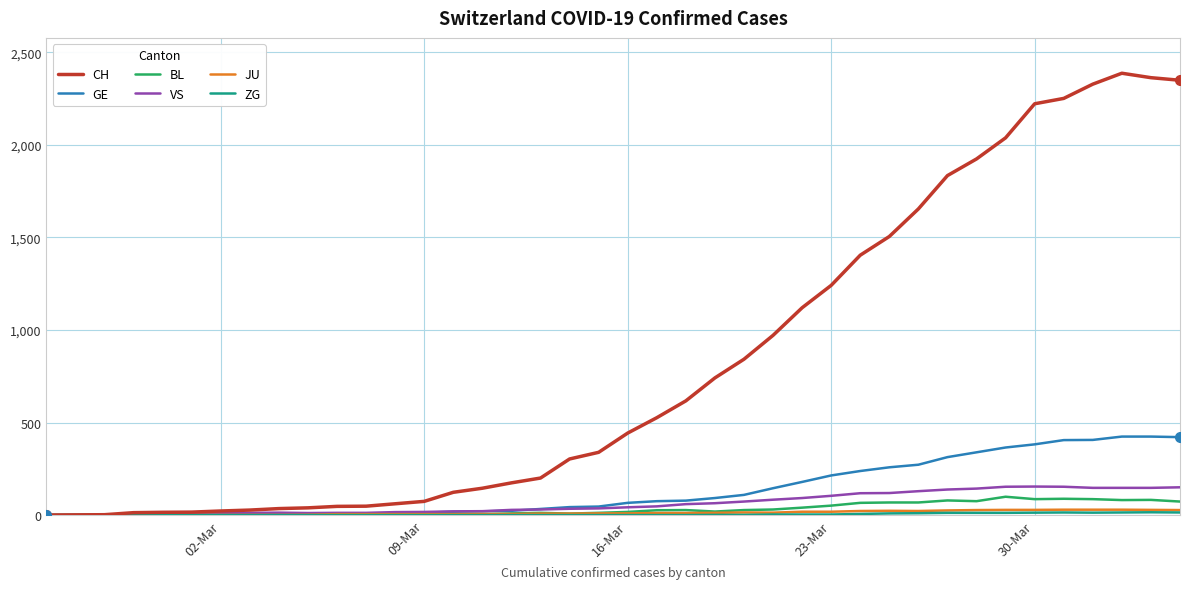

How many lines are shown in the chart?

6